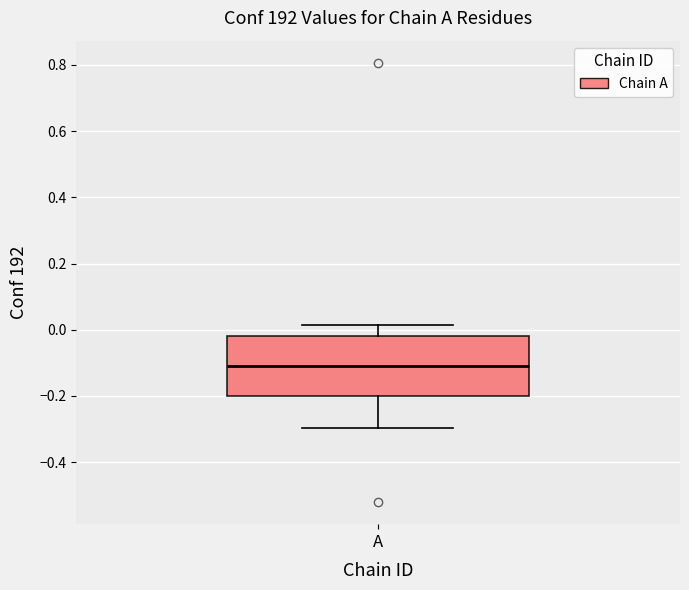

Where is the lower edge of the box for A on the y-axis? The values are not printed on the chart, so give them approximately, as read against the axis.

-0.20